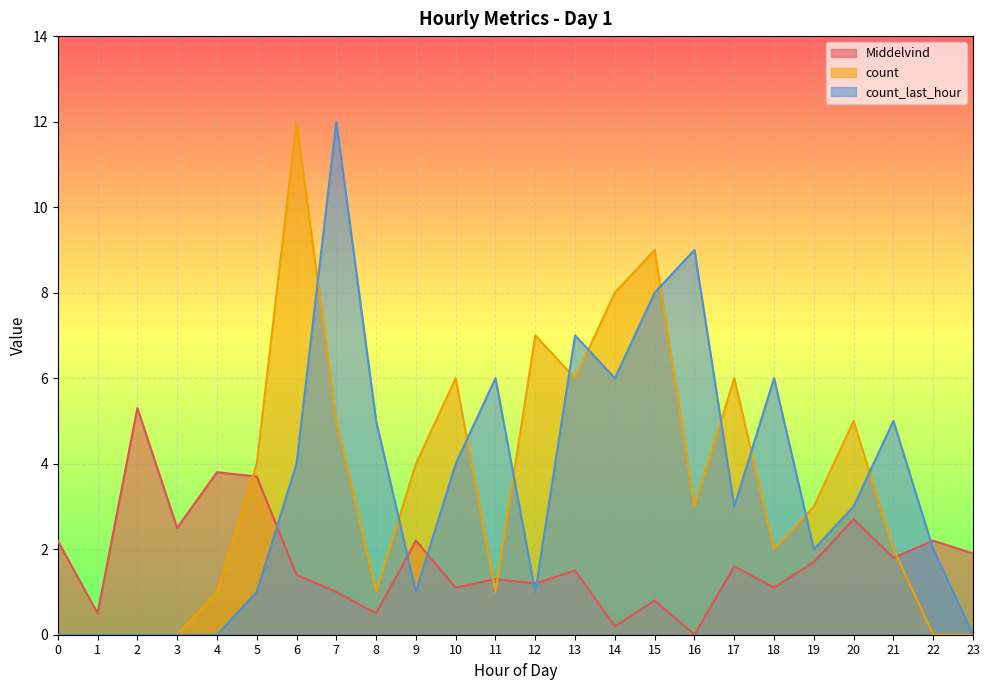

What is the difference between the maximum and minimum values in the count series?

12.0